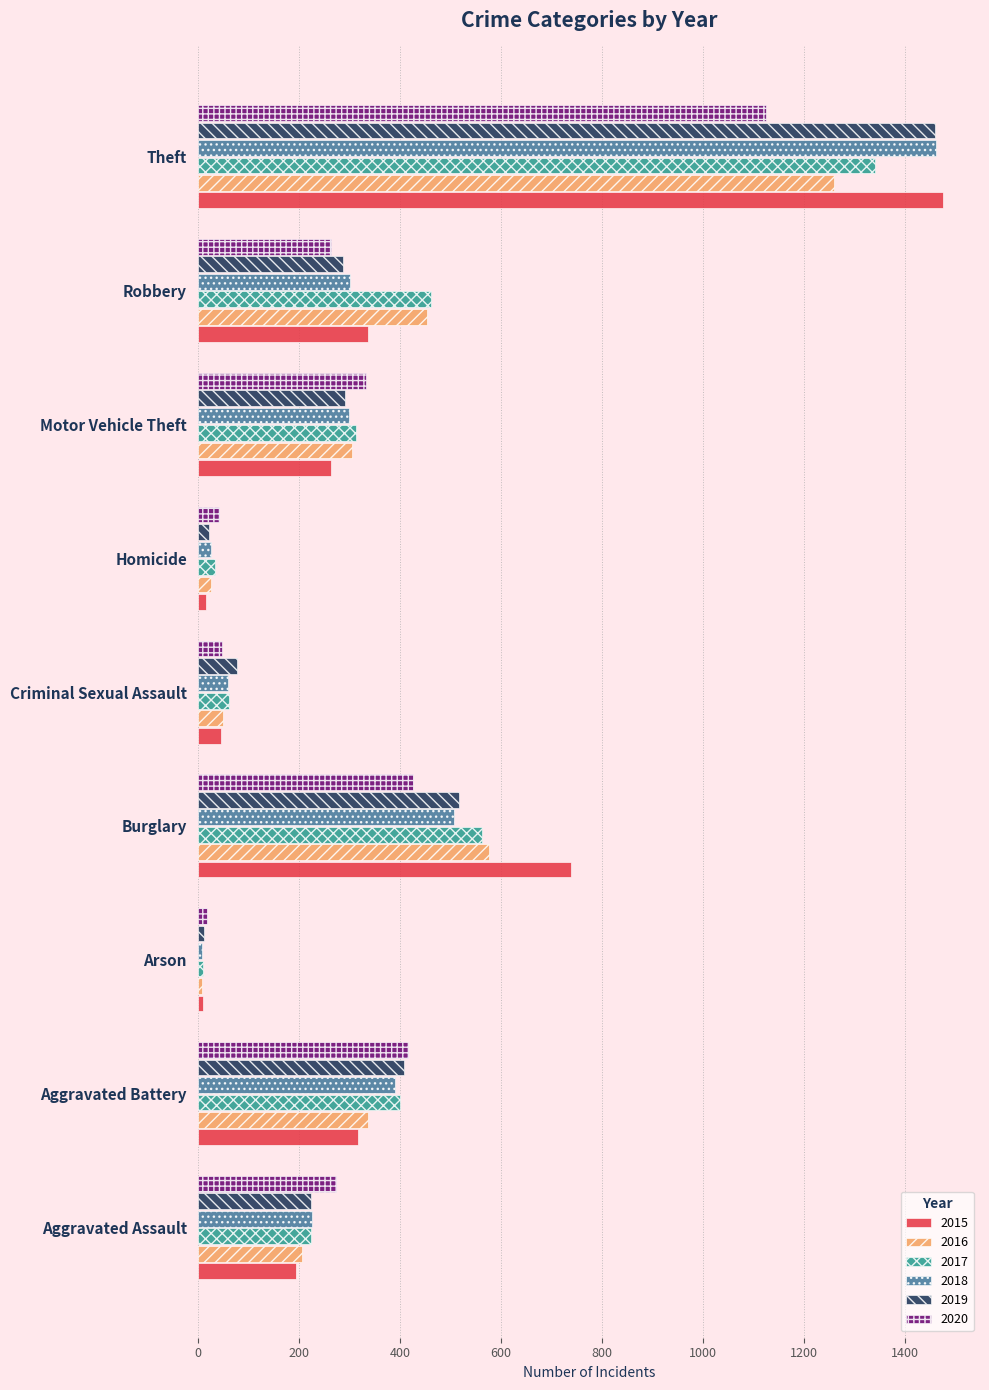

Which category has the highest value across all series?

Theft